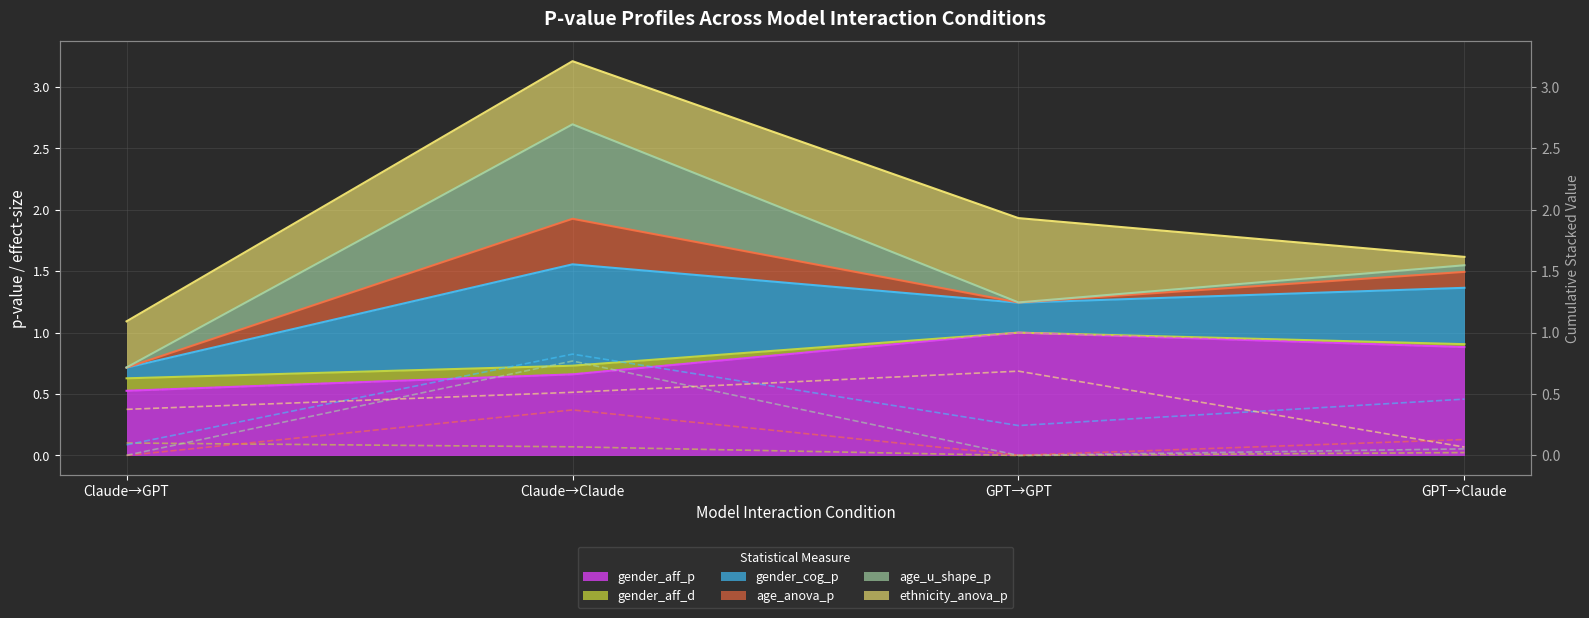

The value of gender_cog_p at GPT→GPT is 0.2. True or false?

True